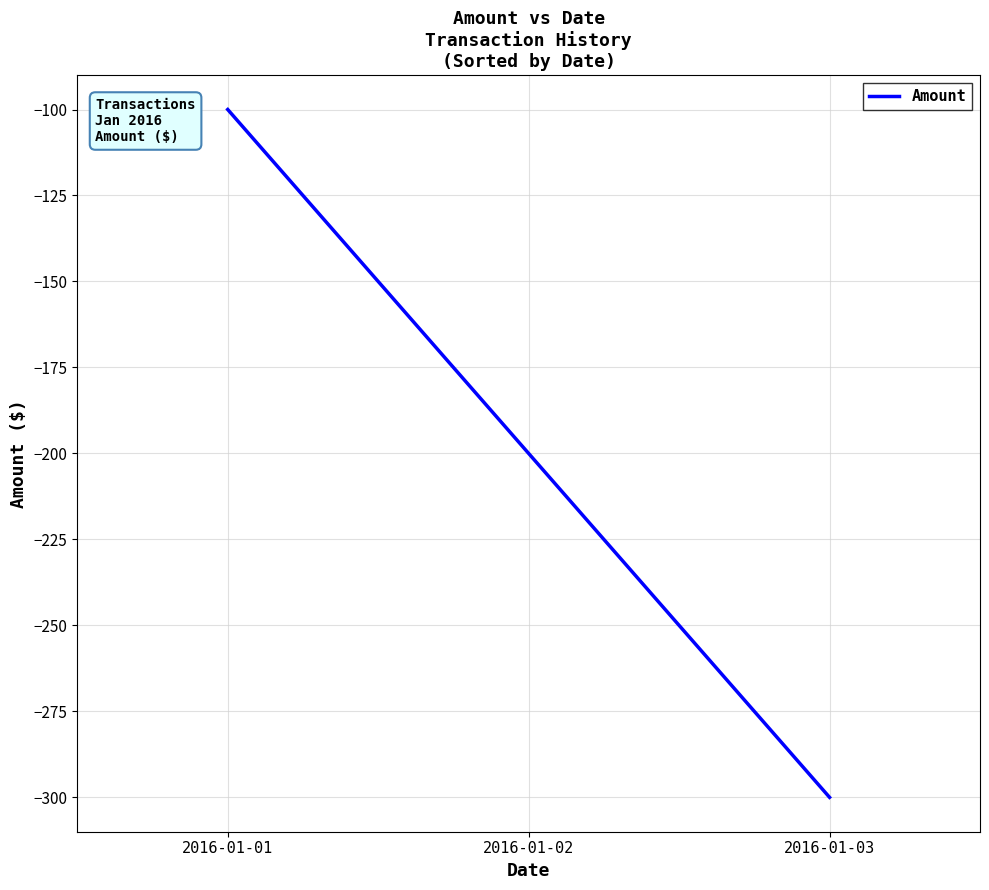

Reading right to left, extract all data points from this chart.

2016-01-03=-300	2016-01-02=-200	2016-01-01=-100